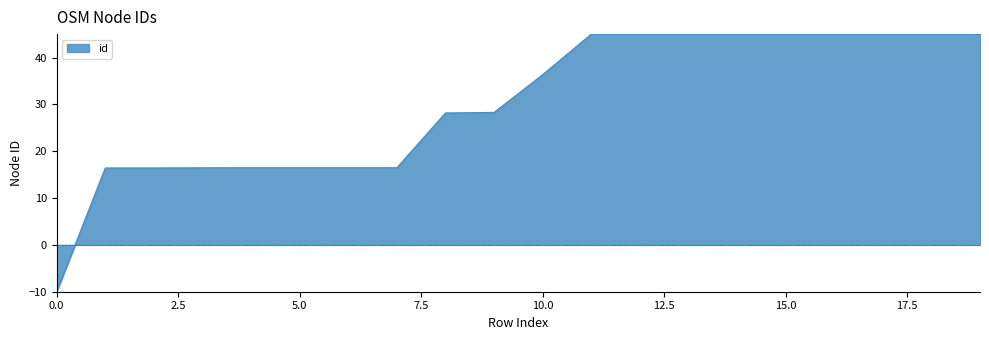

What is the minimum value shown in the chart?

-10.0